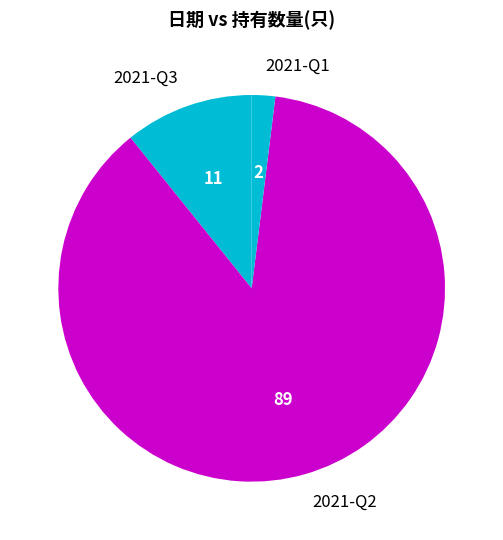

Between 2021-Q1 and 2021-Q3, which is larger?

2021-Q3